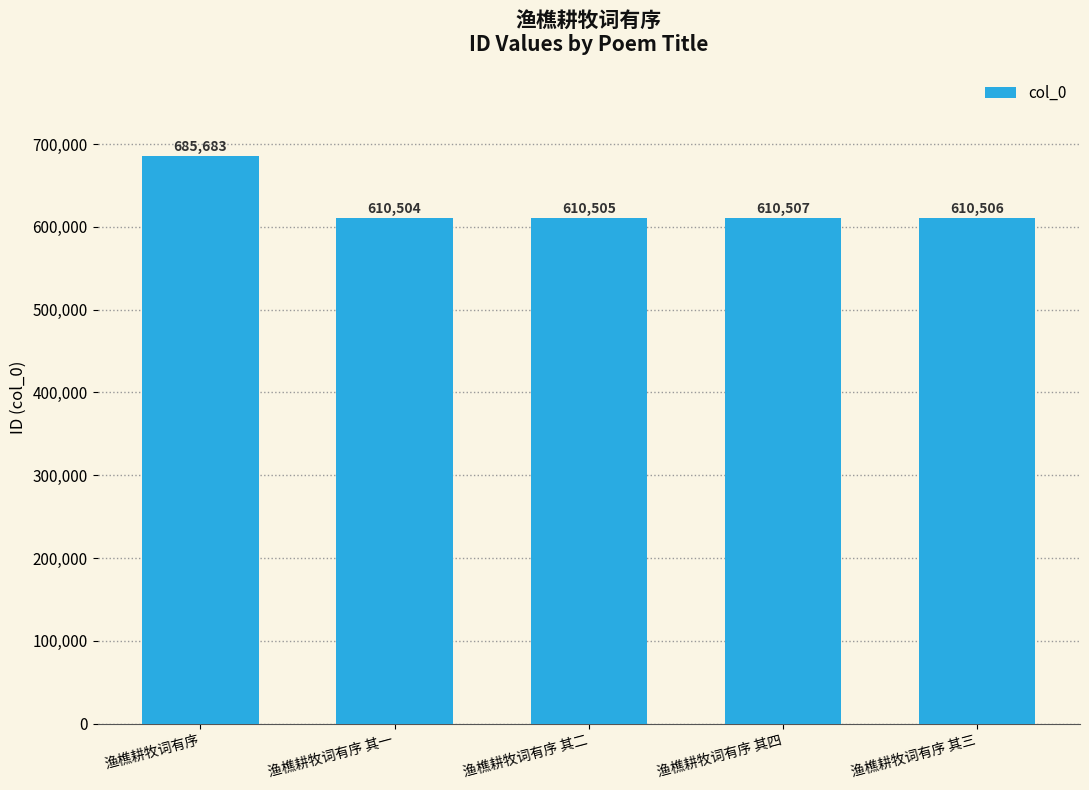

What is the sum of all values?

3127705